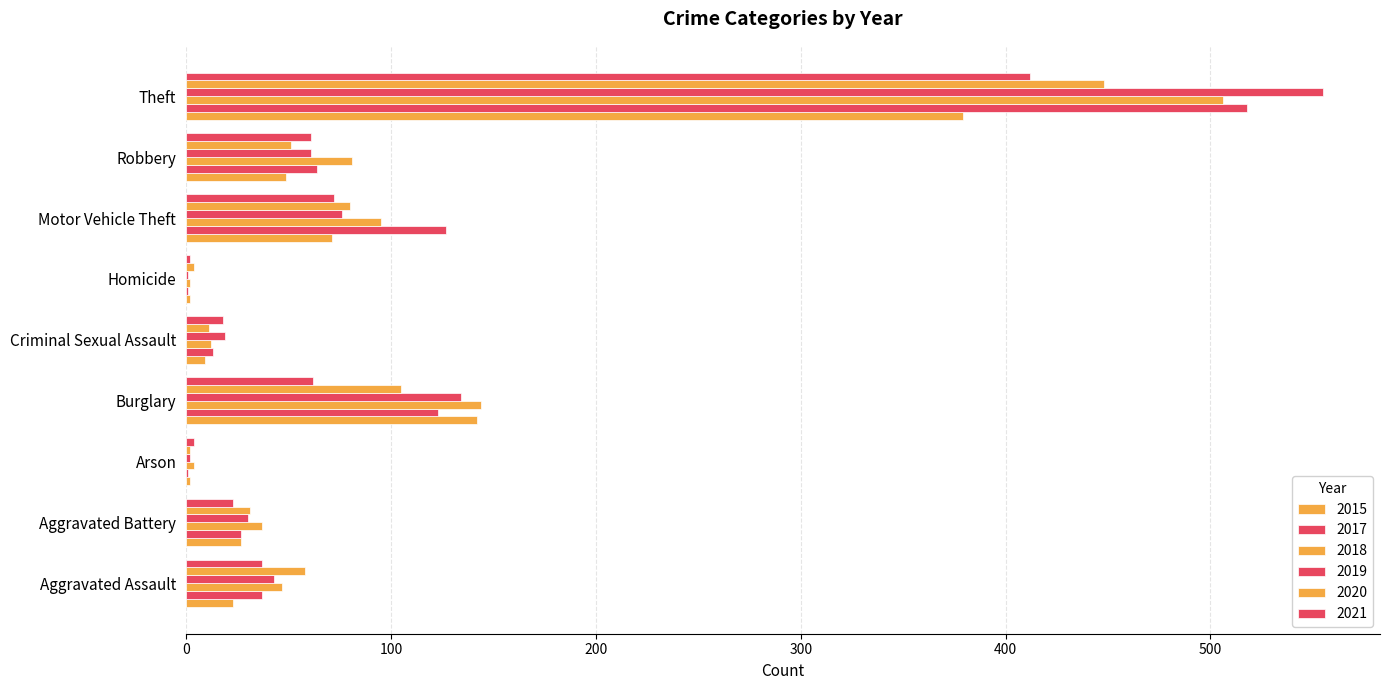

What is the difference between the second highest and minimum values in the 2015 series?

140